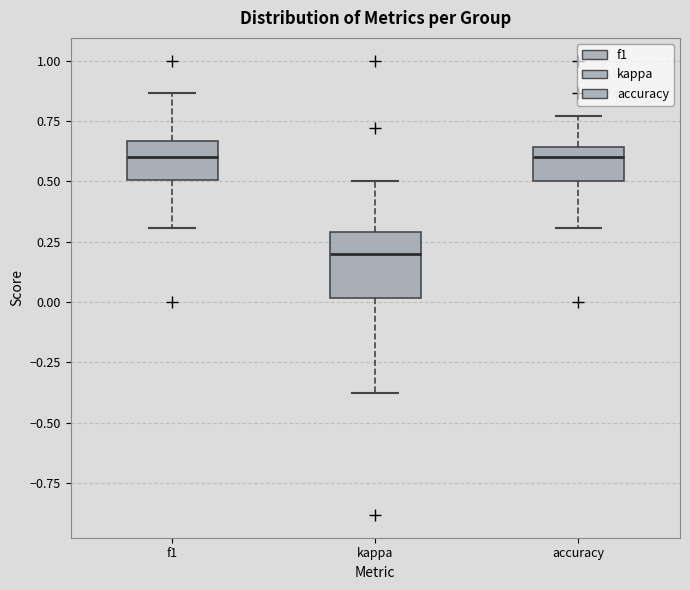

Which box is the tallest, from its lower edge to its upper edge?

kappa